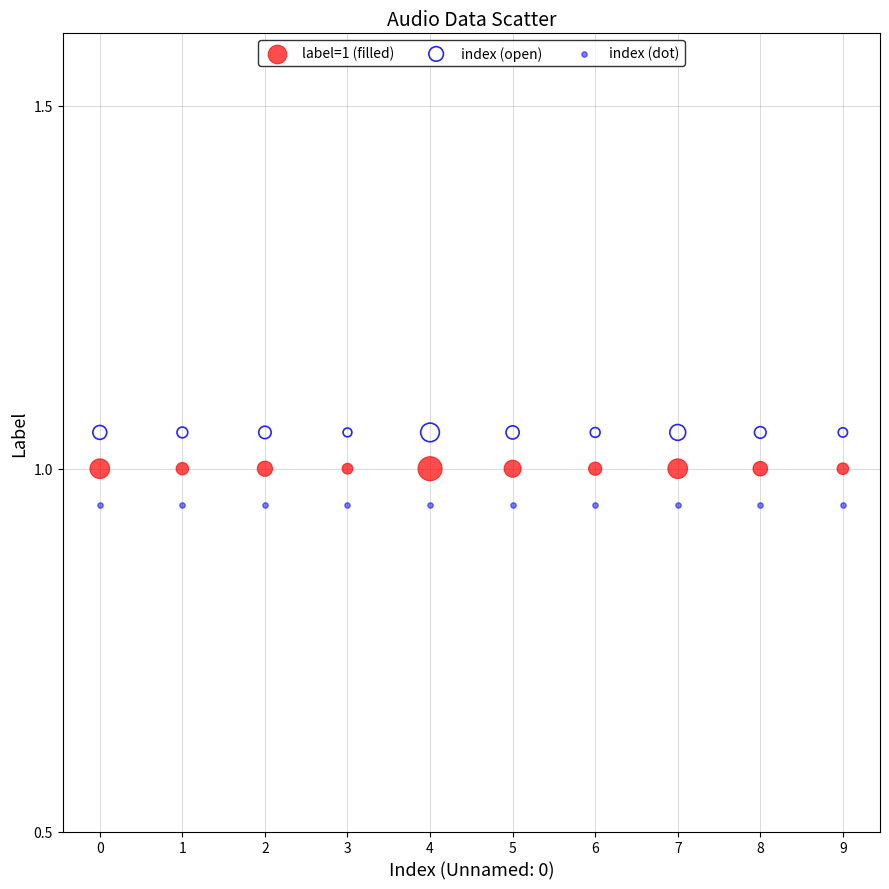

Which series contains the highest Y value?

index (open)